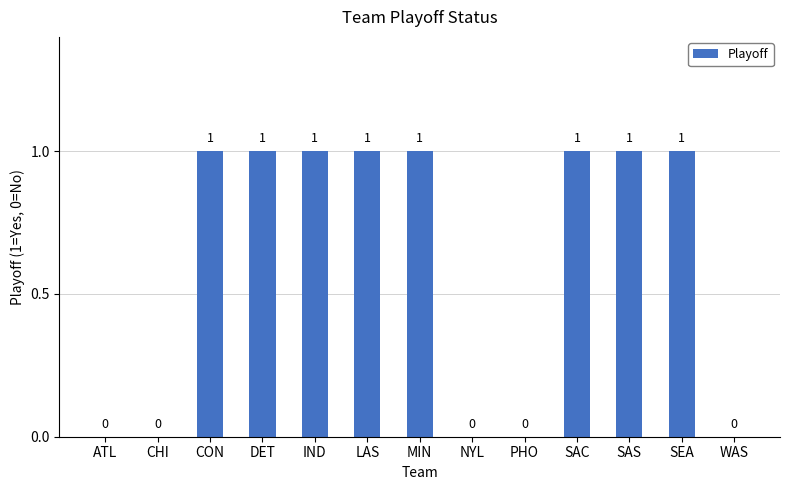

Is it true that the value at SEA is 0?

False